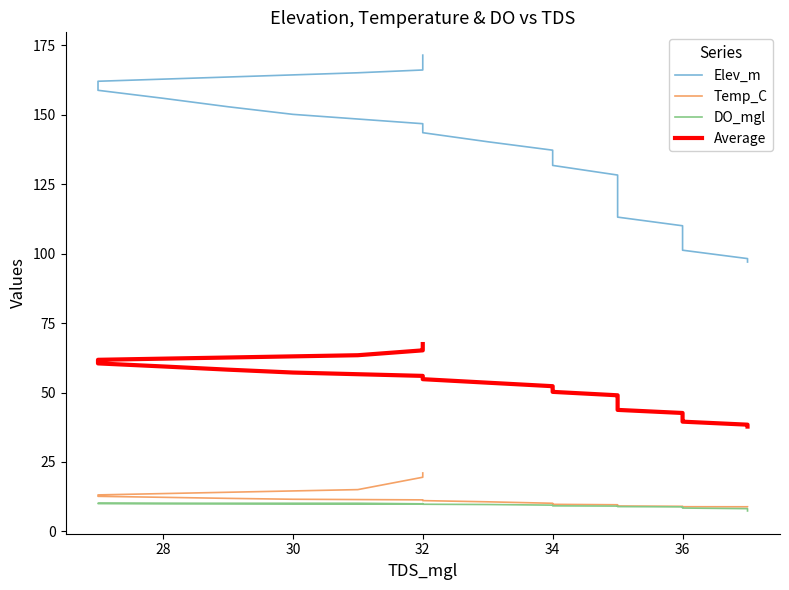

True or false: Temp_C and DO_mgl intersect in this chart.

False